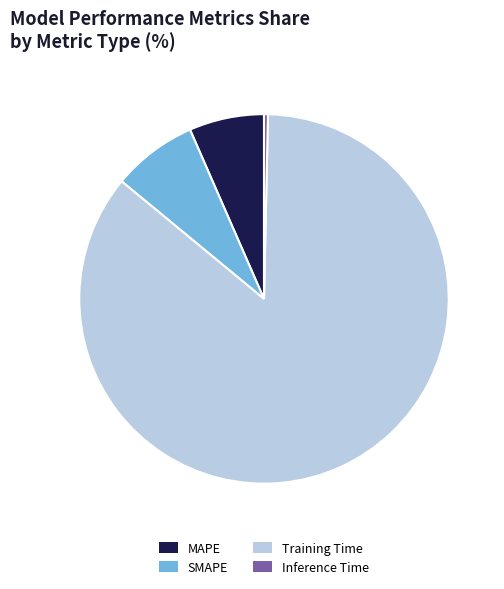

How many slices are in this pie chart?

4